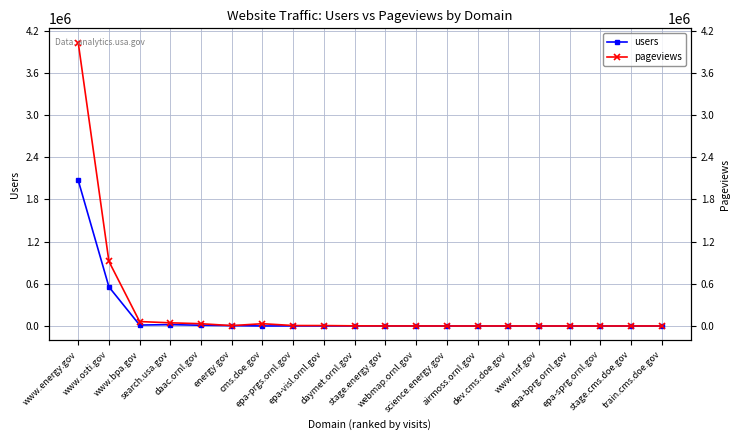

What is the value of the users point at the 10th from the left?

820